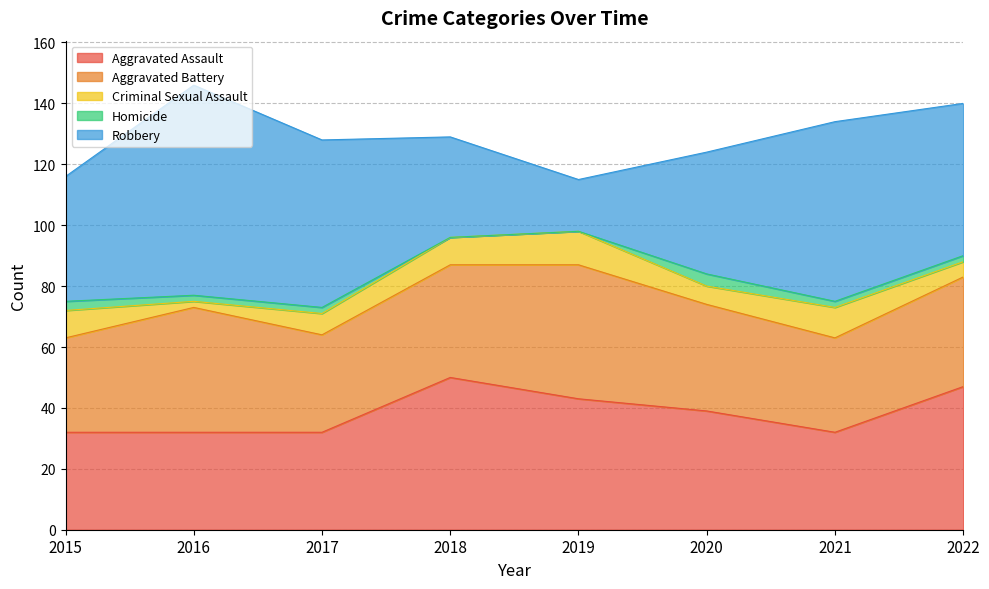

What is the sum of all Robbery values?

364